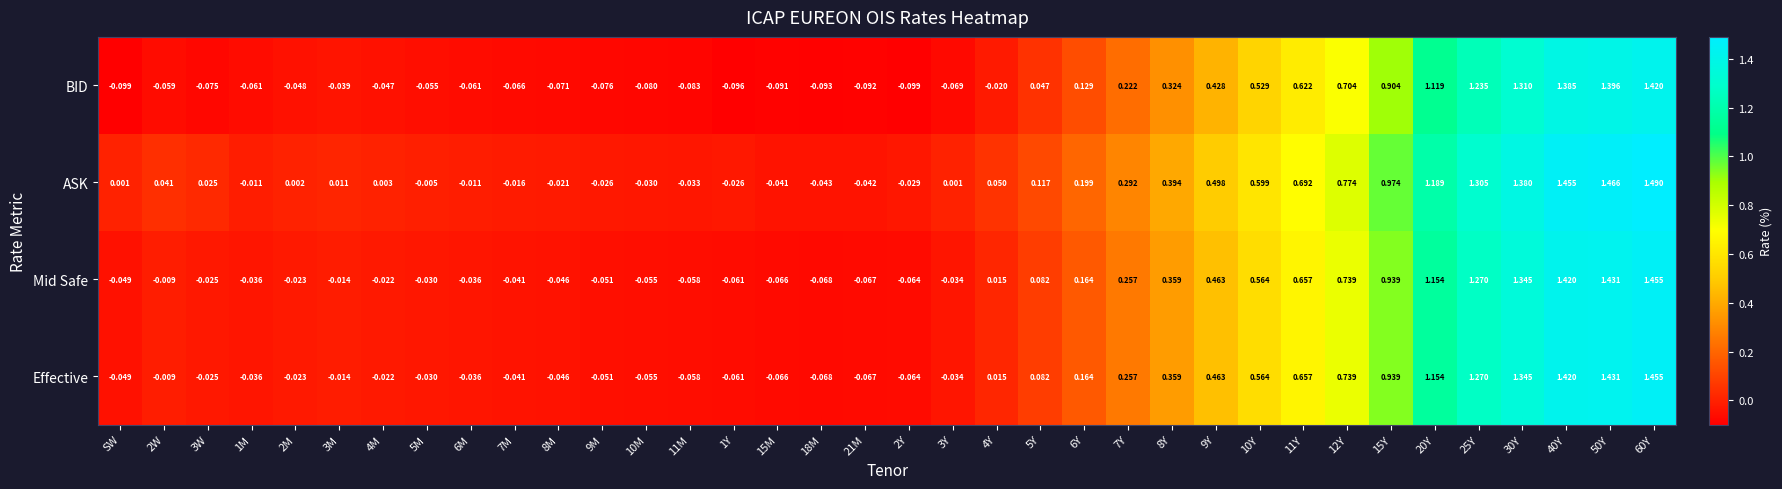

Which series has the largest range (max minus min)?

ASK